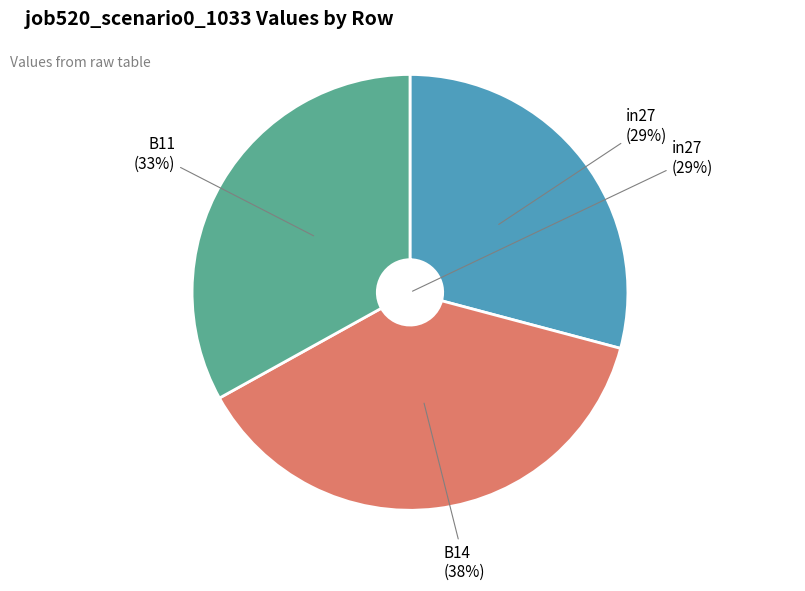

Combined, do B11 and B14 account for over 50%?

Yes